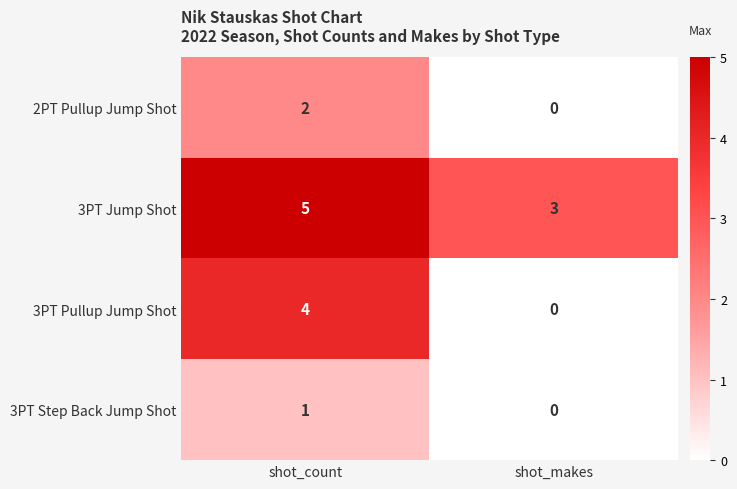

What is the greatest value displayed?

5